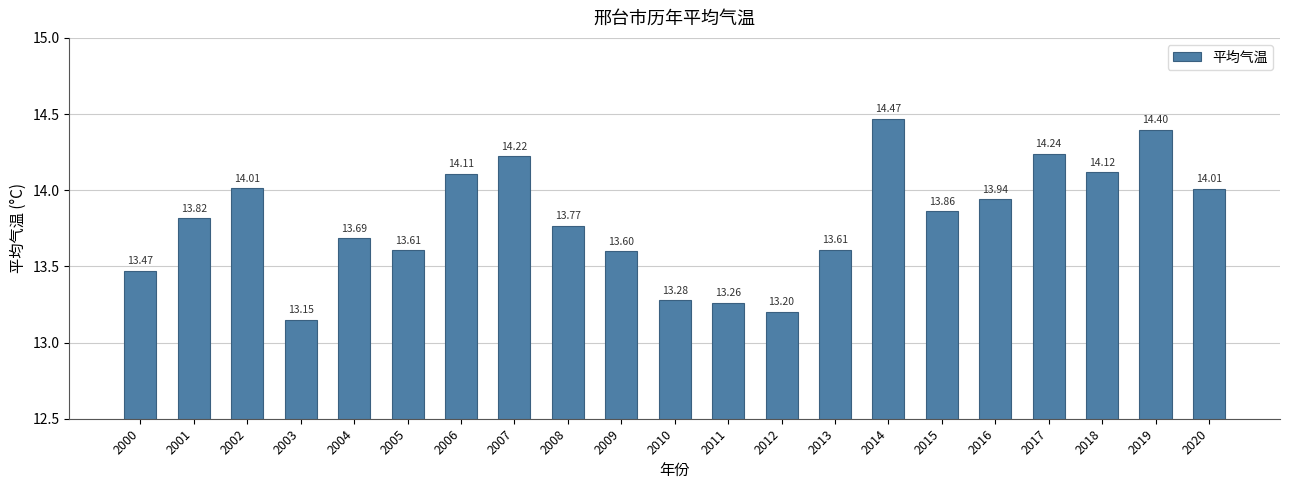

What is the change in value from 2000 to 2017?

+0.8